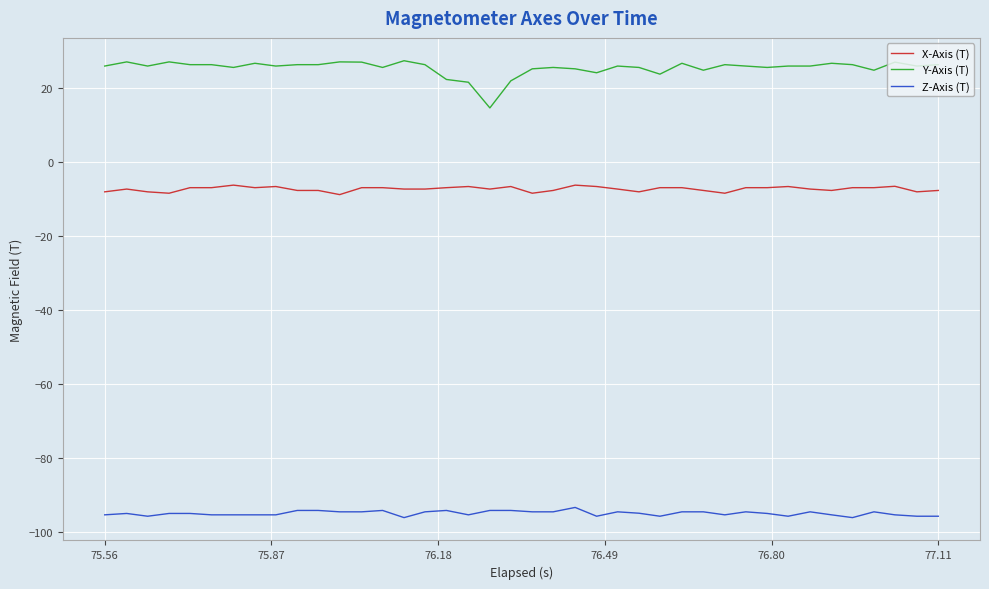

Rank the series by their maximum value, from lowest to highest.

Z-Axis (T), X-Axis (T), Y-Axis (T)